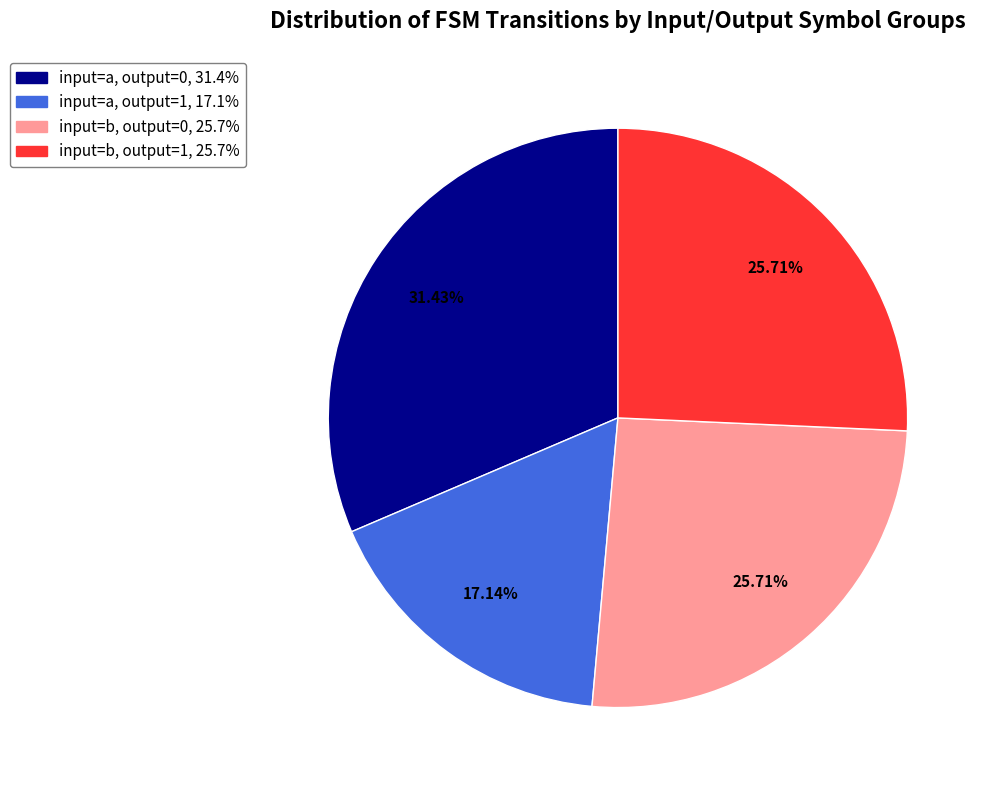

Is there any slice that represents more than half of the pie?

No